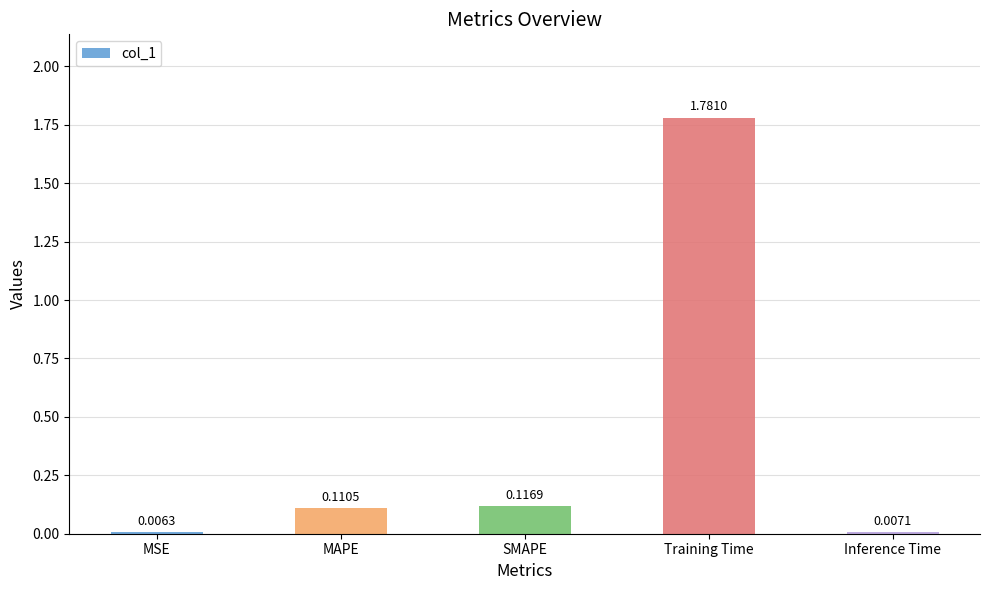

Between Training Time and MAPE, which is larger?

Training Time